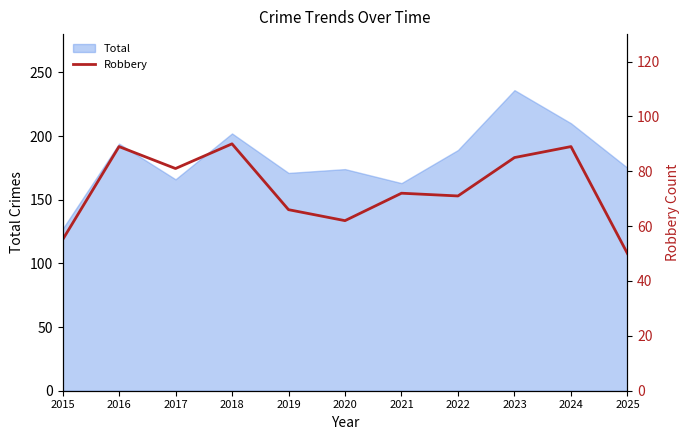

At which category does the chart reach its peak across all series?

2018